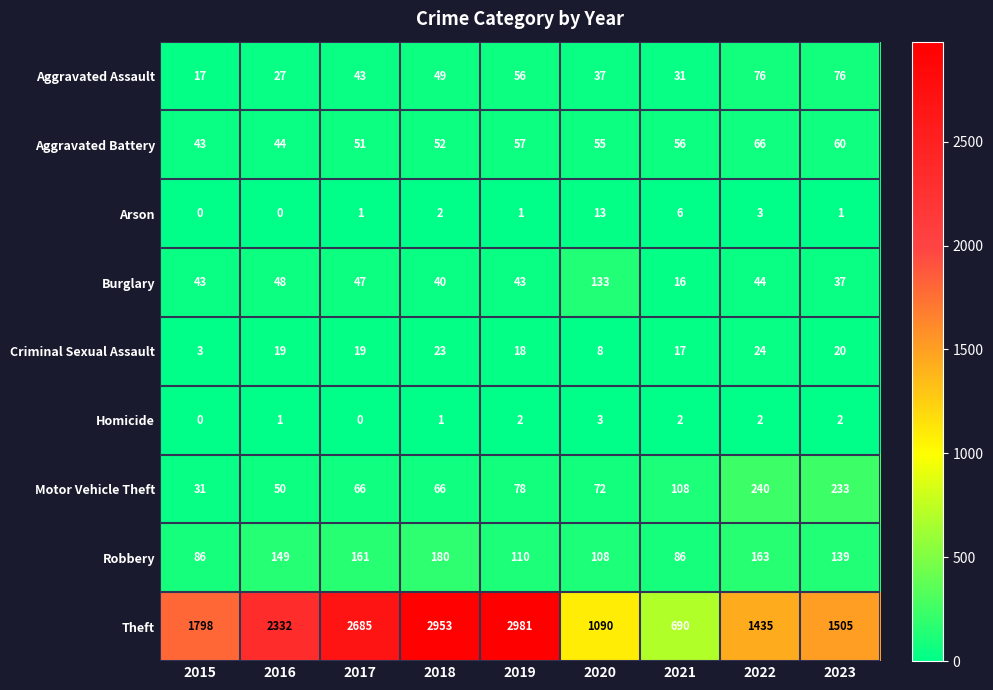

The value of Criminal Sexual Assault at 2015 is 1. True or false?

False